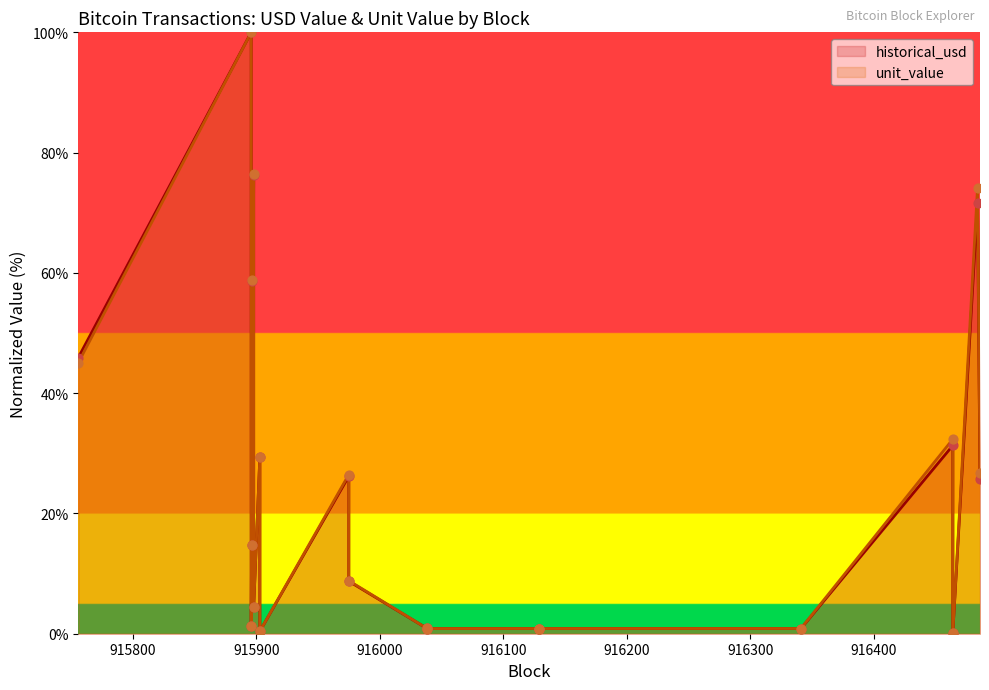

What are all the series names shown in the legend?

historical_usd, unit_value